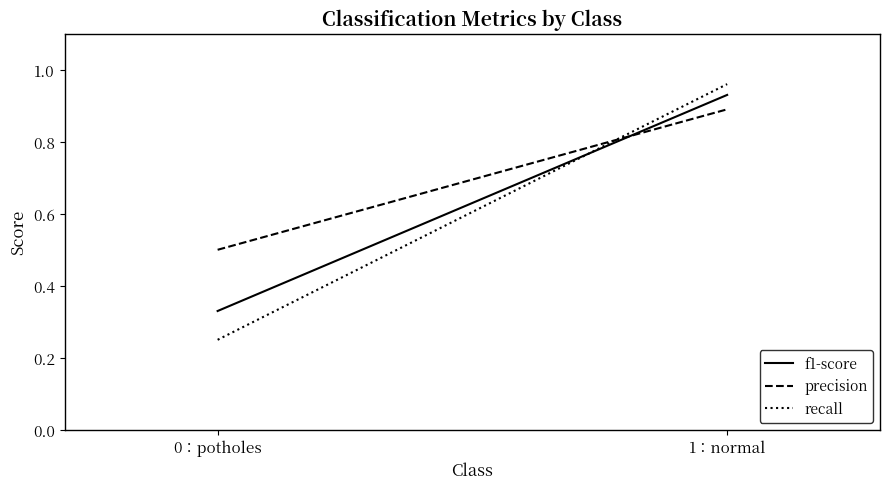

True or false: f1-score has a value of 0.3 at 1：normal.

False